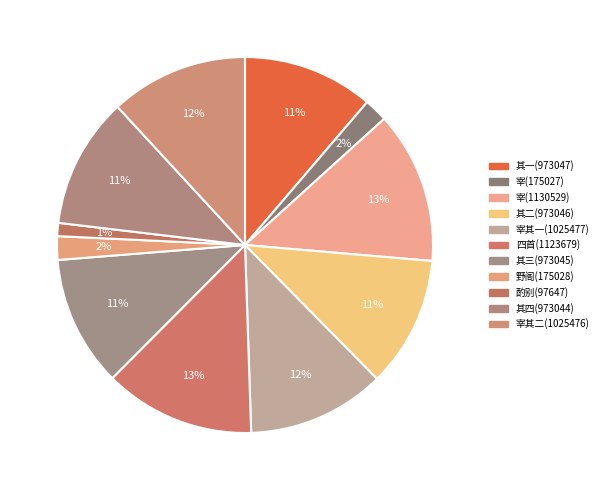

Does 送吕令防赴海门宰 account for over 50% of the chart?

No